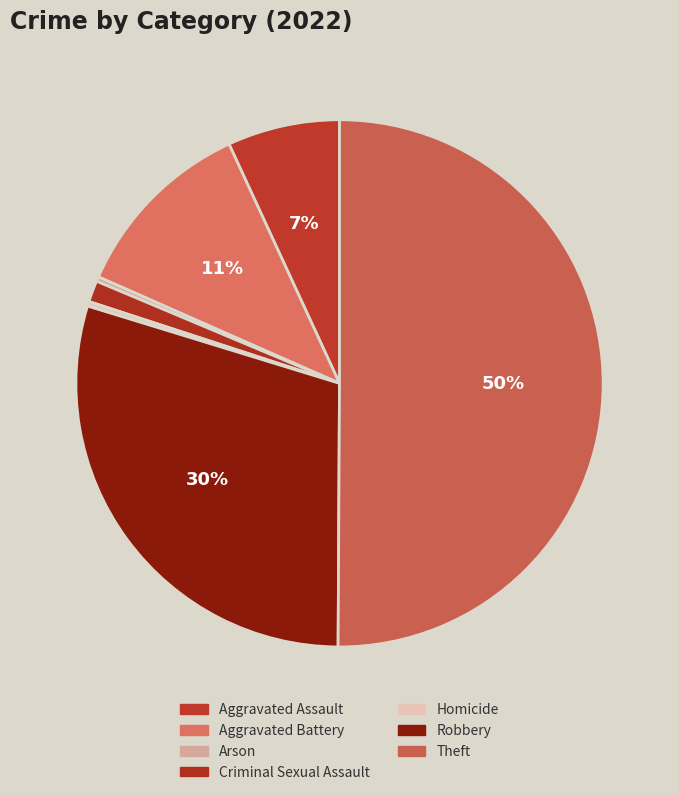

What is the largest slice in the pie chart?

Theft